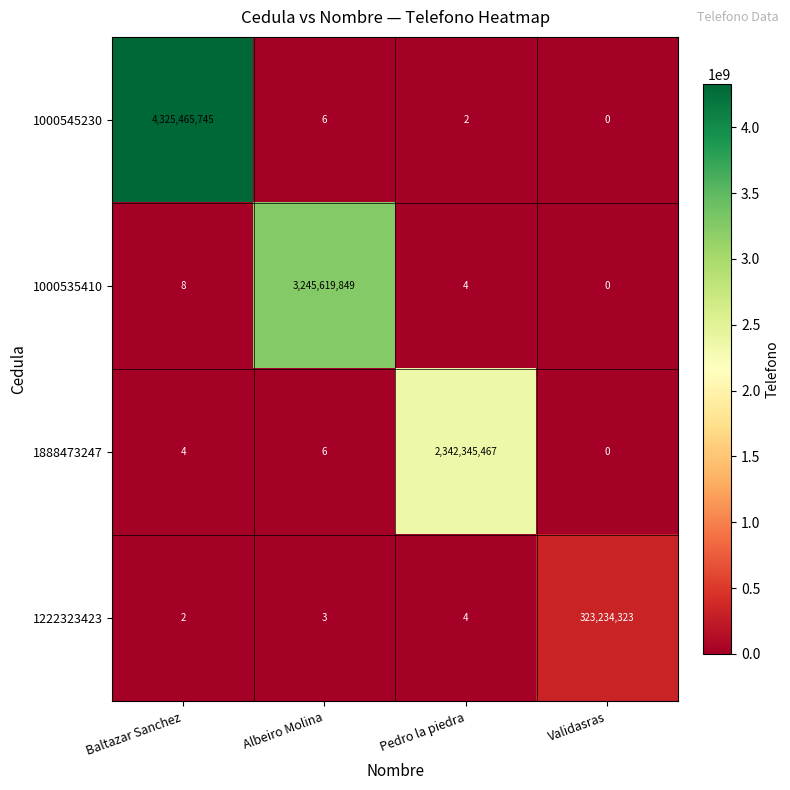

At which category is the sum across all series the highest?

Baltazar Sanchez